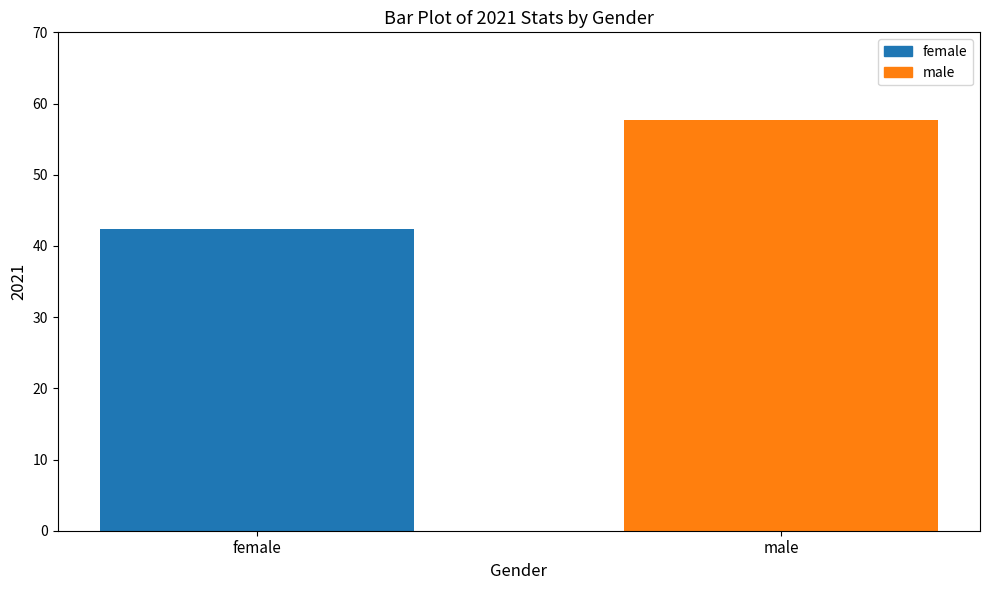

The chart shows a value of 42.3 at female. True or false?

True